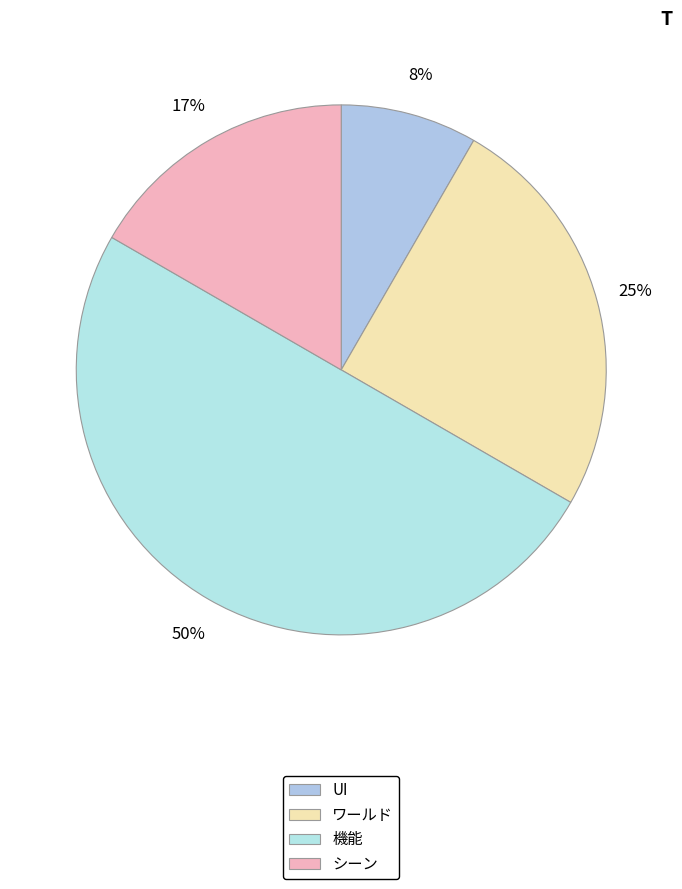

How many slices are in this pie chart?

4